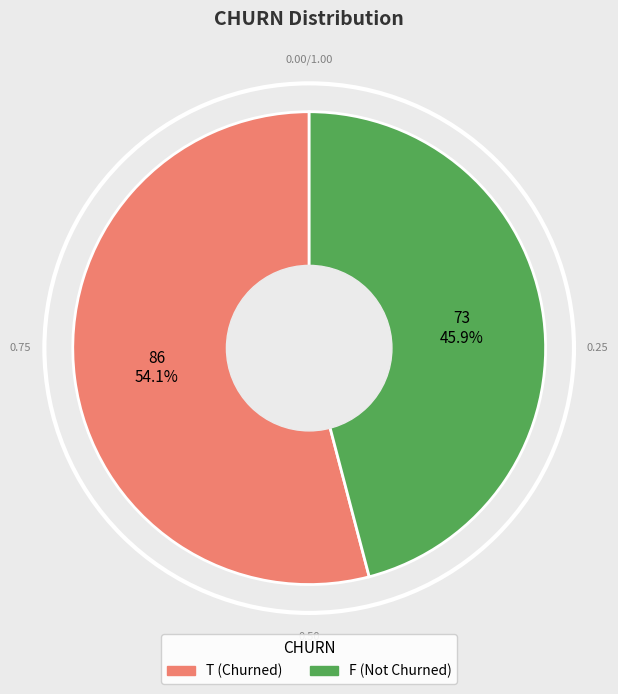

Which has a higher value, F or T?

T